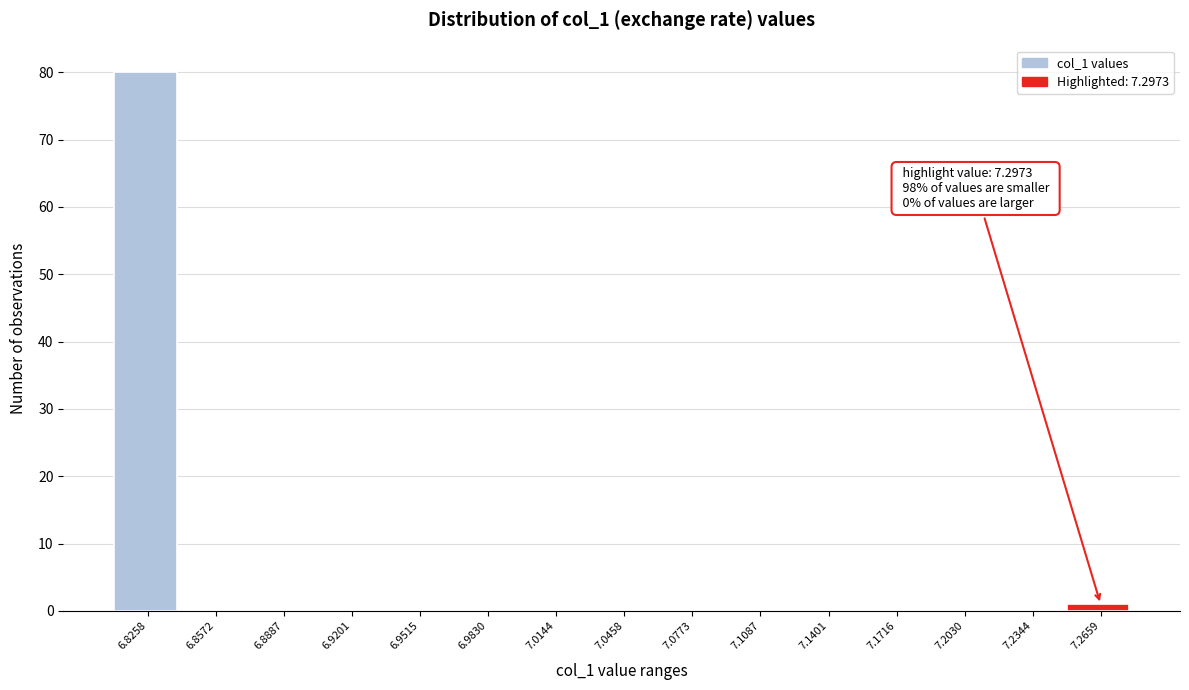

Reading left to right, extract all data points from this chart.

6.8258=80	6.8572=0	6.8887=0	6.9201=0	6.9515=0	6.9830=0	7.0144=0	7.0458=0	7.0773=0	7.1087=0	7.1401=0	7.1716=0	7.2030=0	7.2344=0	7.2659=1